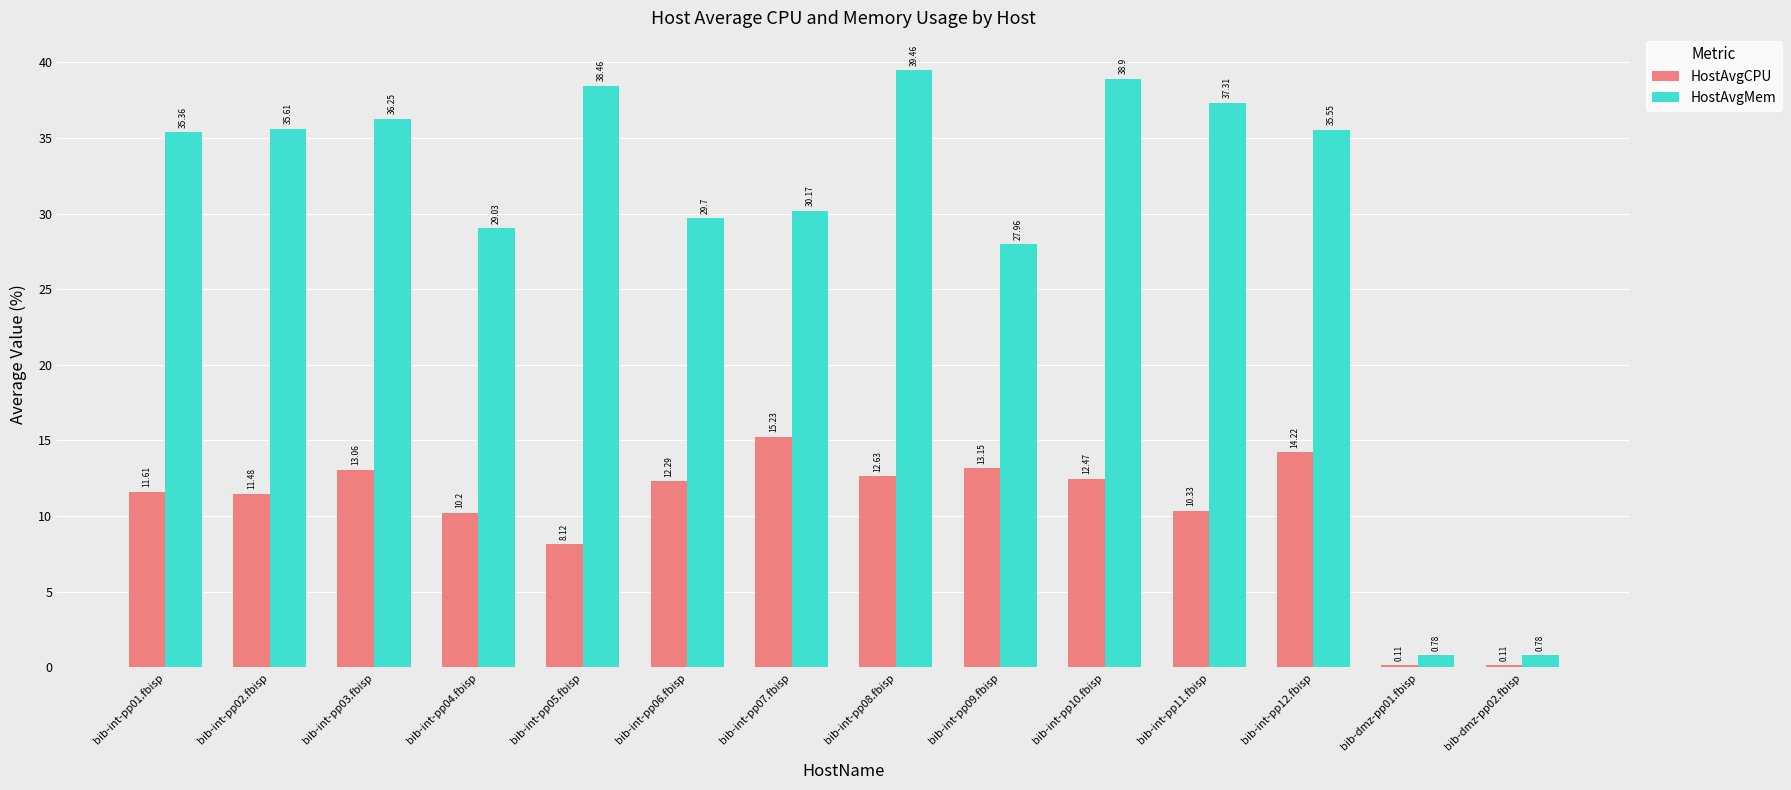

Between bib-int-pp06.fbisp and bib-int-pp07.fbisp, which series saw the biggest shift?

HostAvgCPU